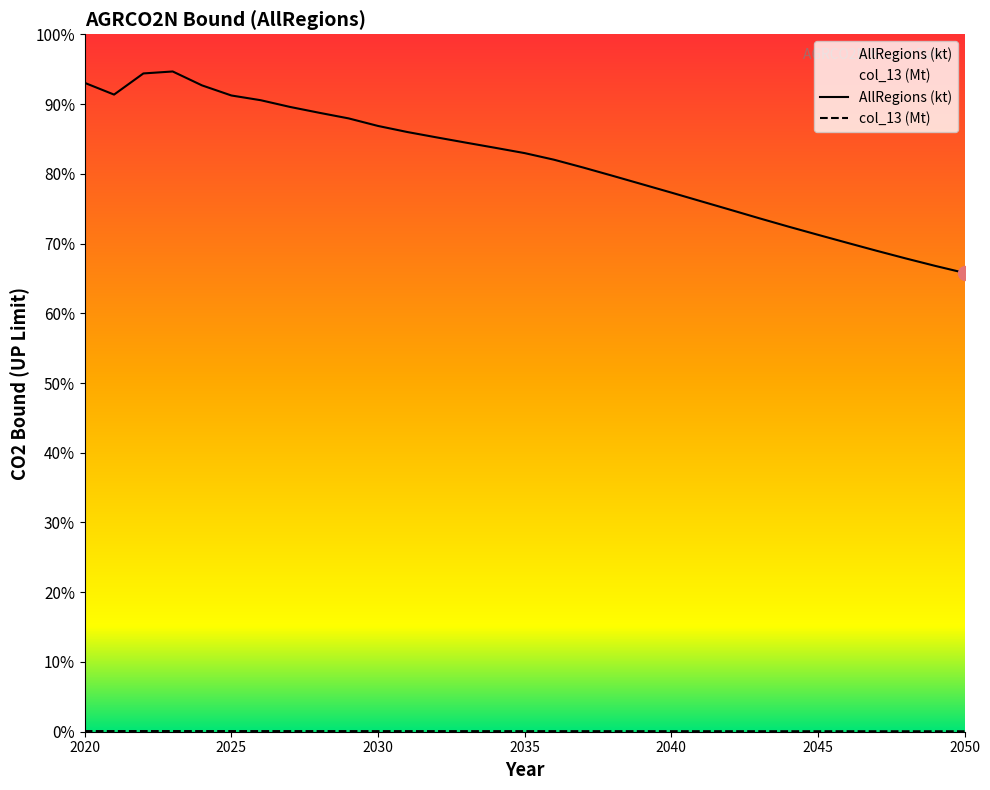

True or false: AllRegions (kt) and col_13 (Mt) intersect in this chart.

False